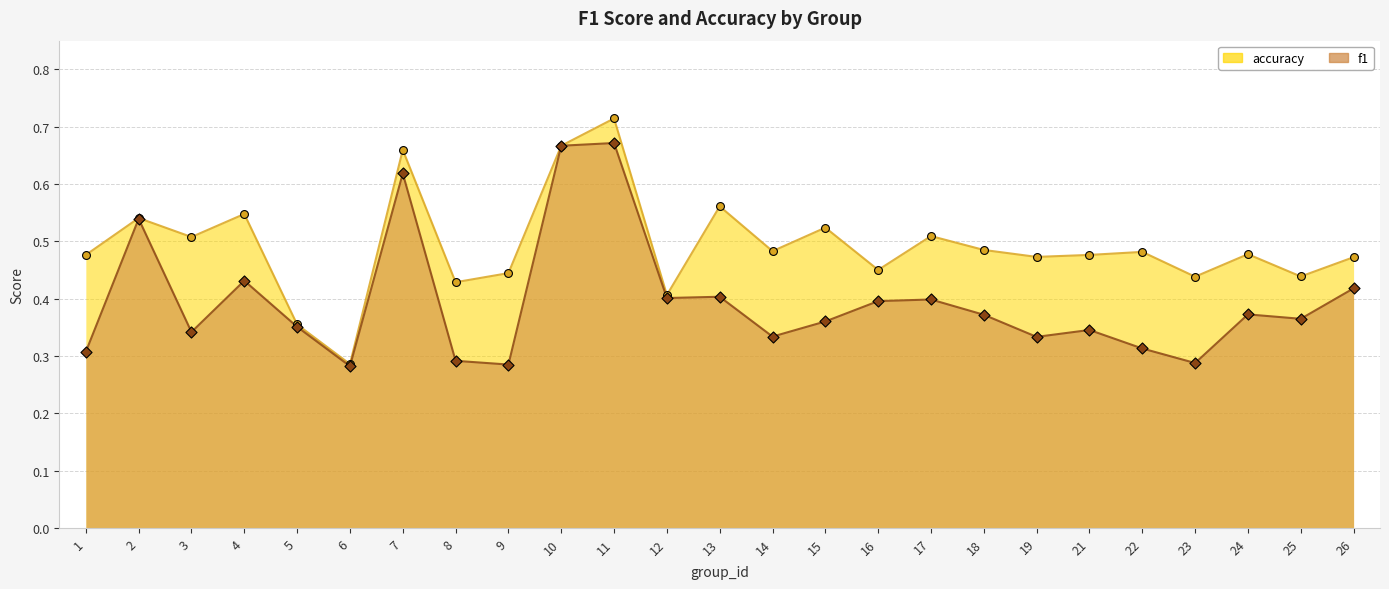

What is the total value across all series at 13?

1.0